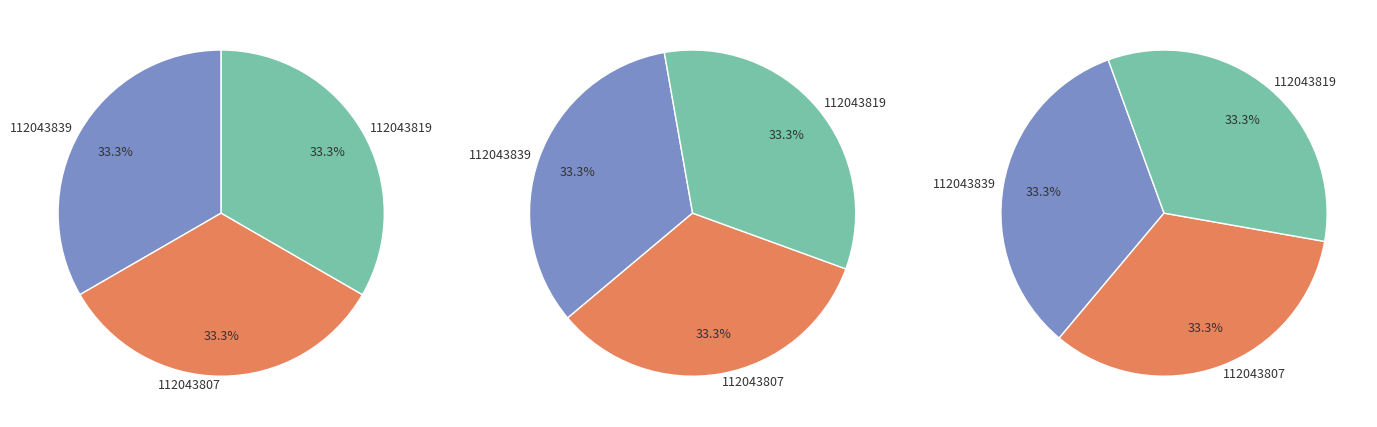

What is the largest slice in the pie chart?

112043819